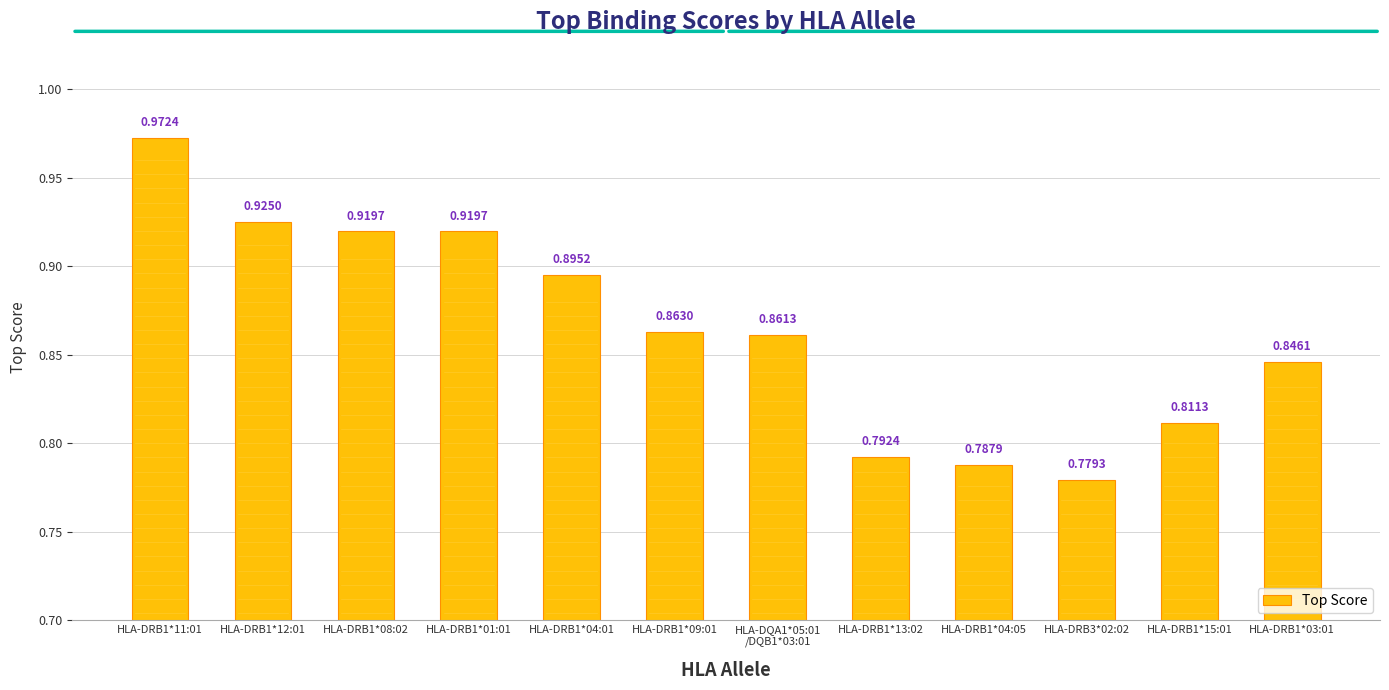

What is the difference between the values at HLA-DRB1*08:02 and HLA-DQA1*05:01
/DQB1*03:01?

0.1